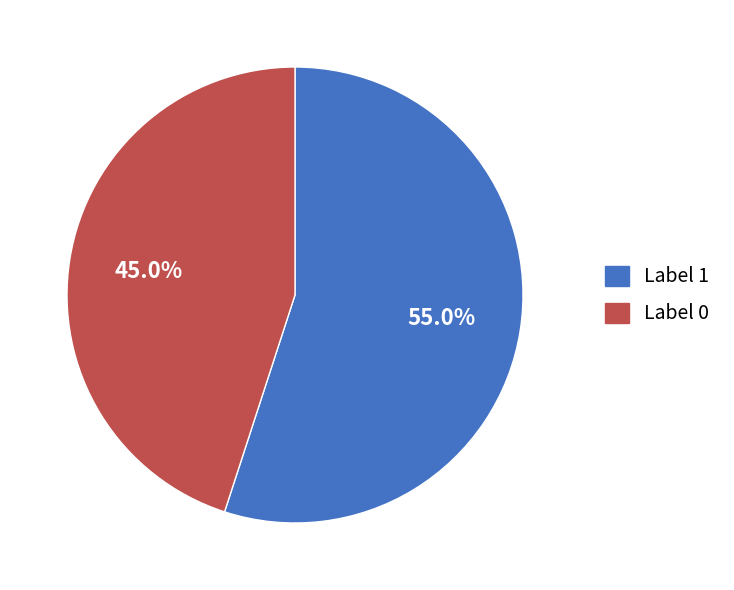

True or false: Label 0 accounts for 35% of the total.

False